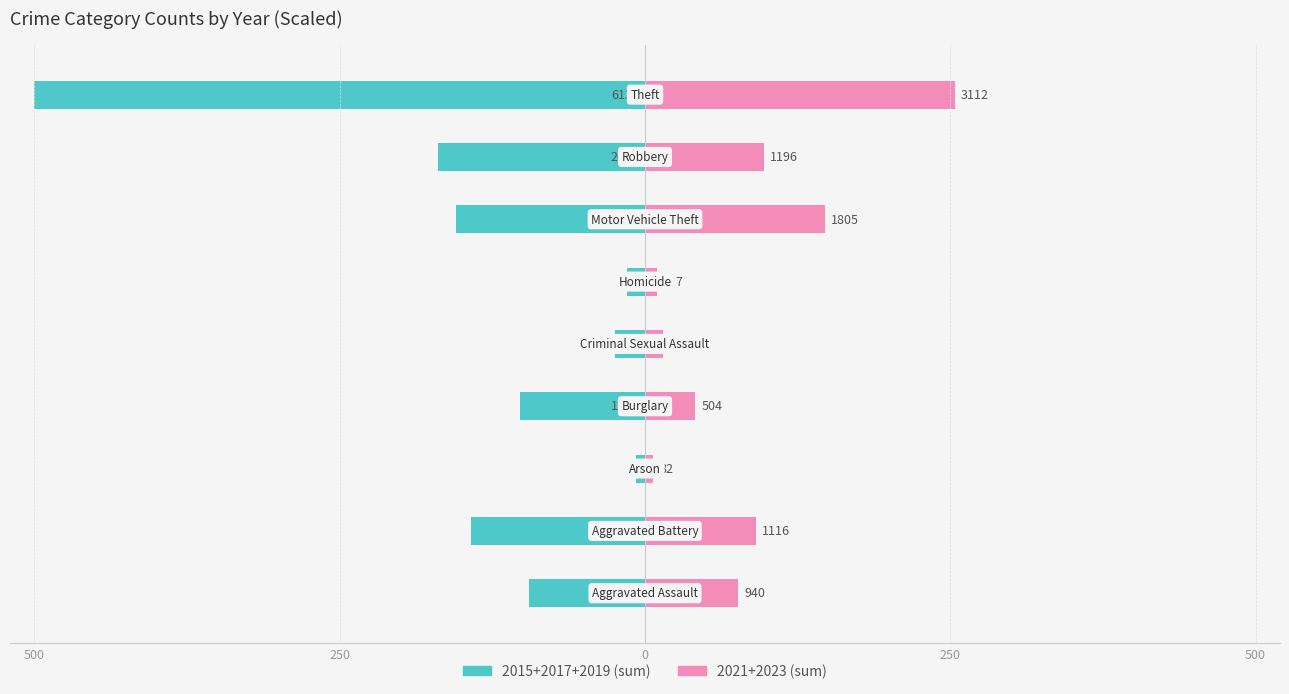

What are all the series names shown in the legend?

2015+2017+2019 (sum), 2021+2023 (sum)